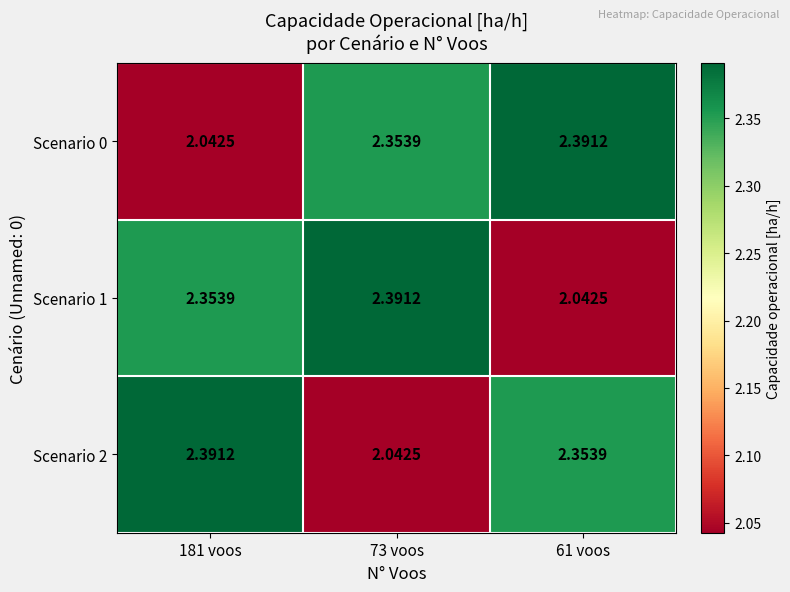

Is the value of Scenario 0 at 61 voos greater than the value of Scenario 2 at 73 voos?

Yes